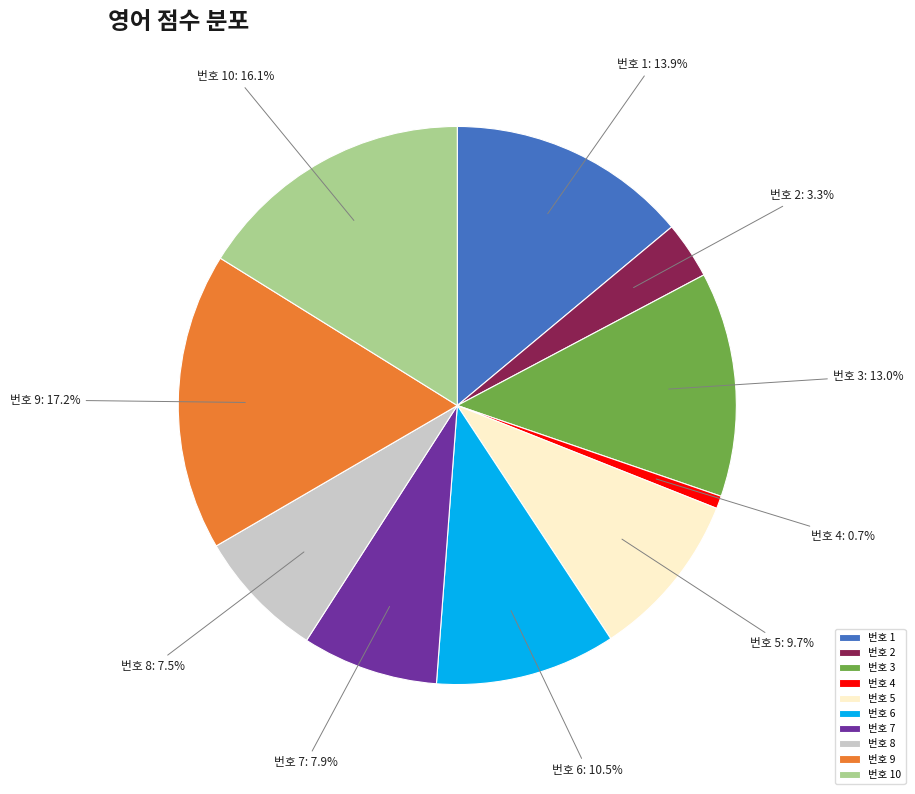

Does 번호 7 account for over 50% of the chart?

No